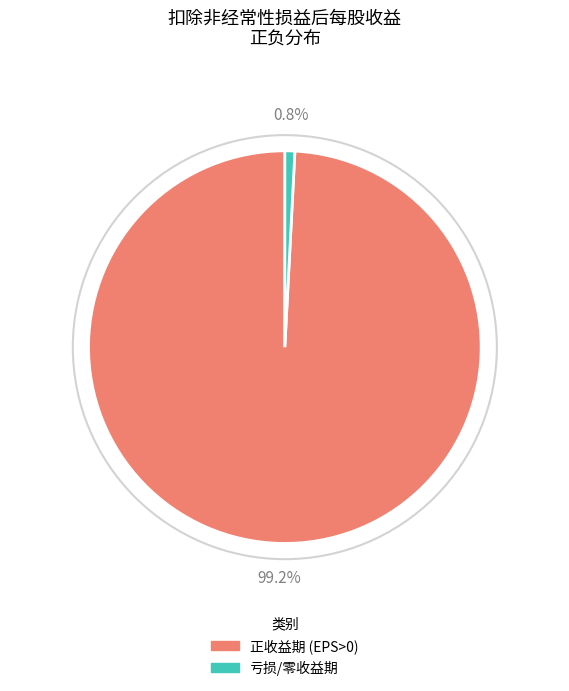

Is there any slice that represents more than half of the pie?

Yes